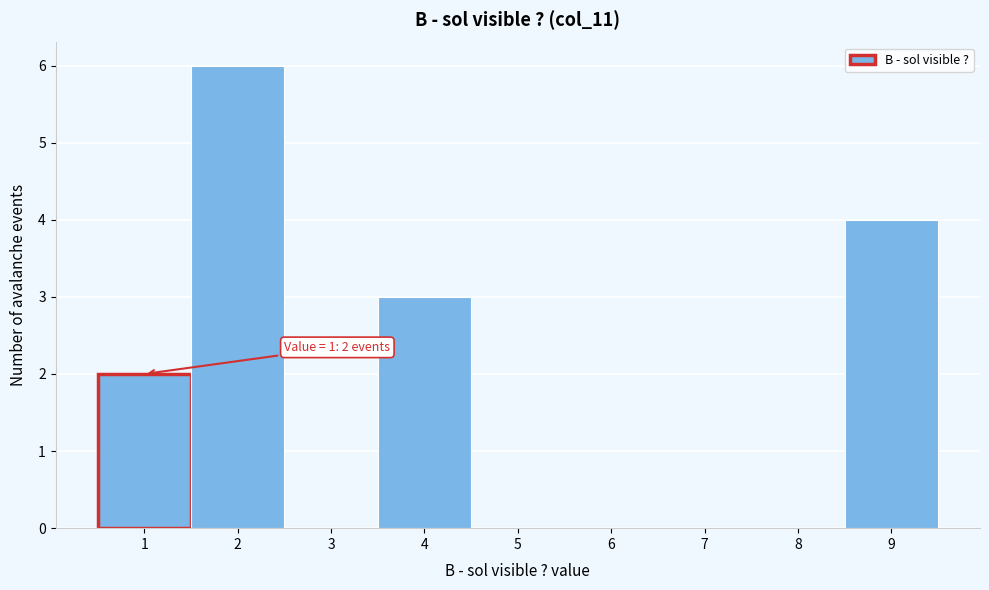

Which range on the x-axis has the tallest bar?

1.5 to 2.5